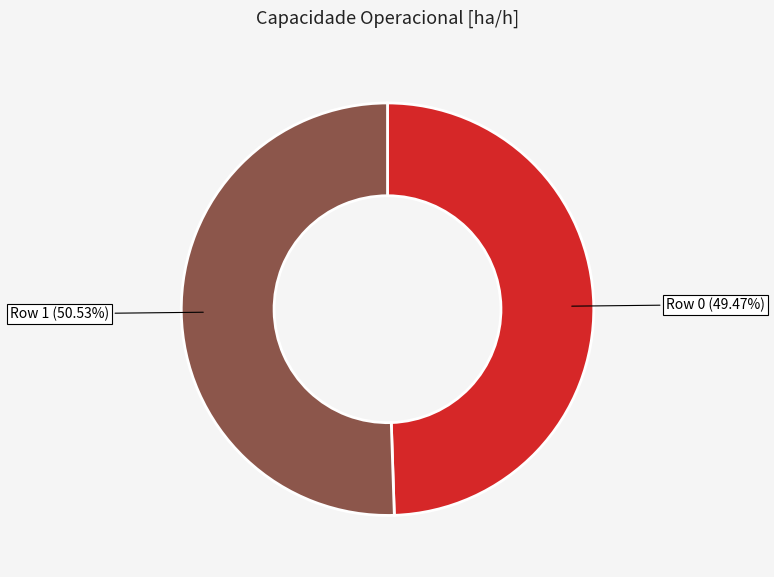

Does any single category account for the majority?

Yes